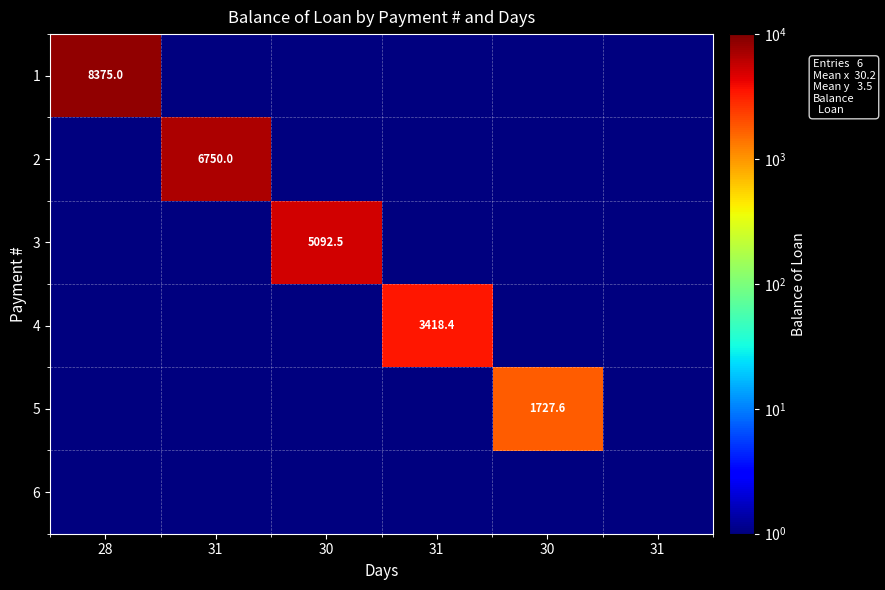

What is the total value across all series at 30?

5093.0